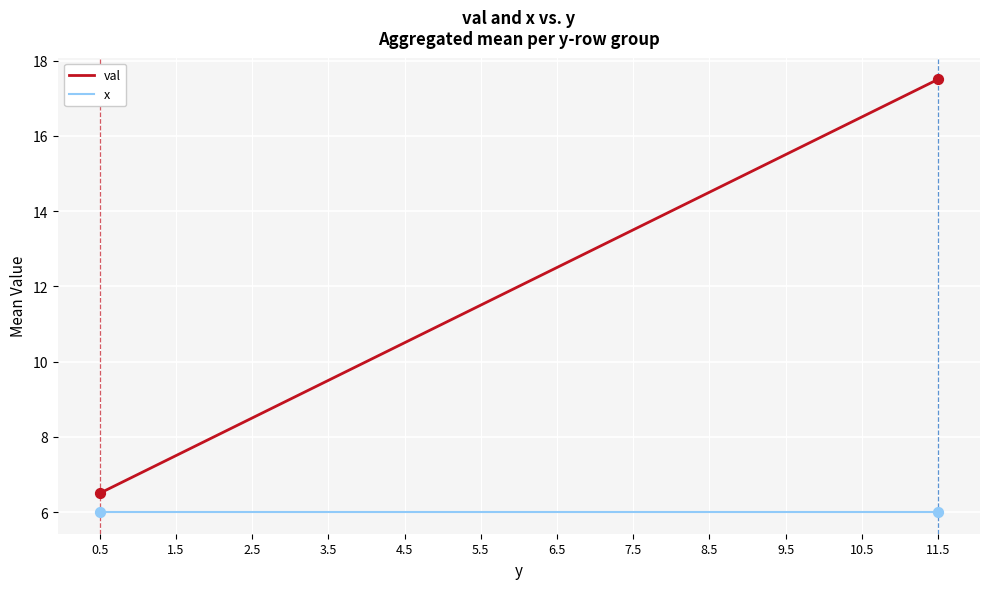

What are all the series names shown in the legend?

val, x